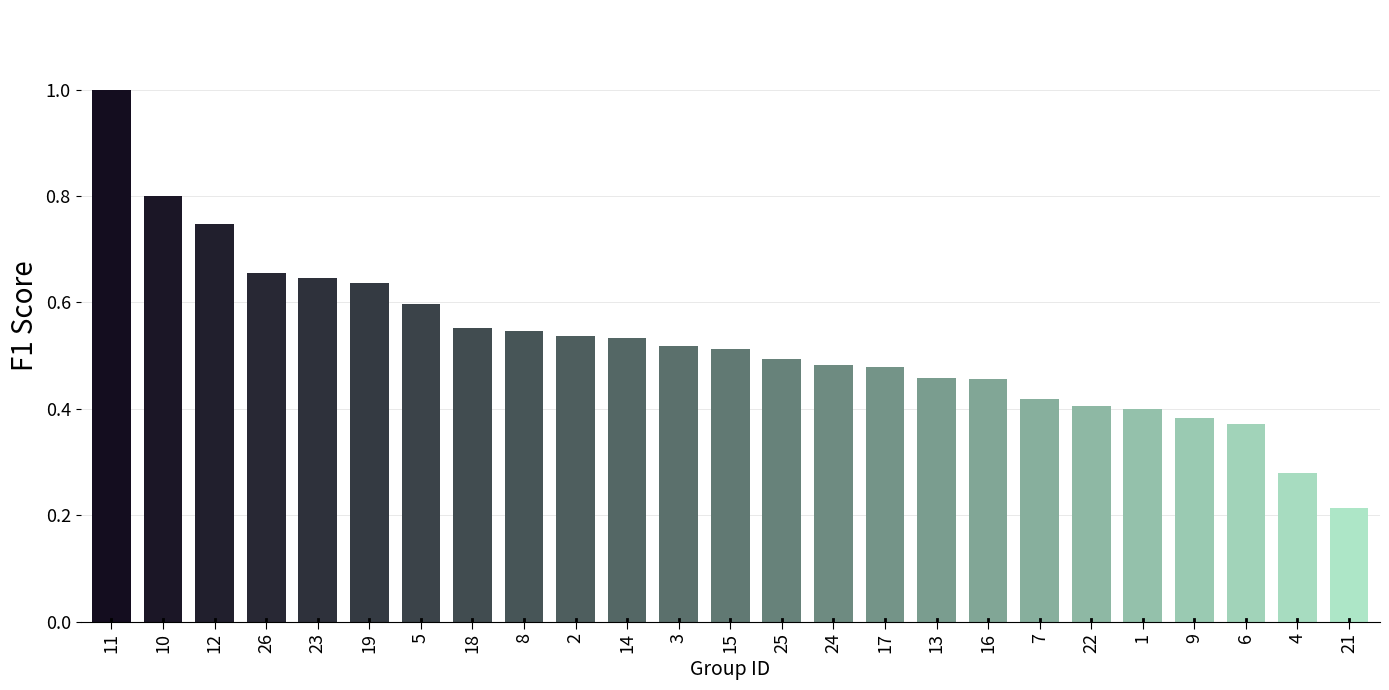

True or false: the data shows 0.7 at 15.

False